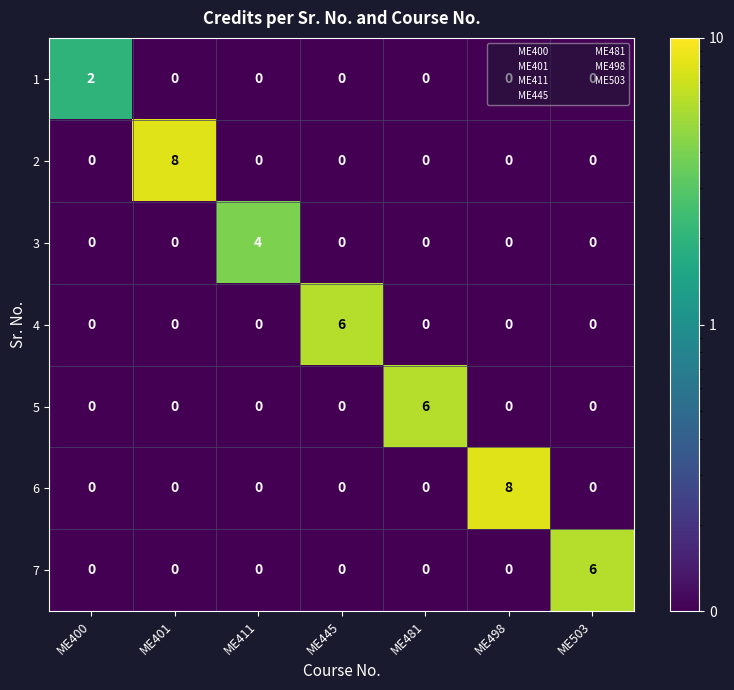

What is the spread (max minus min) of values at ME401?

8